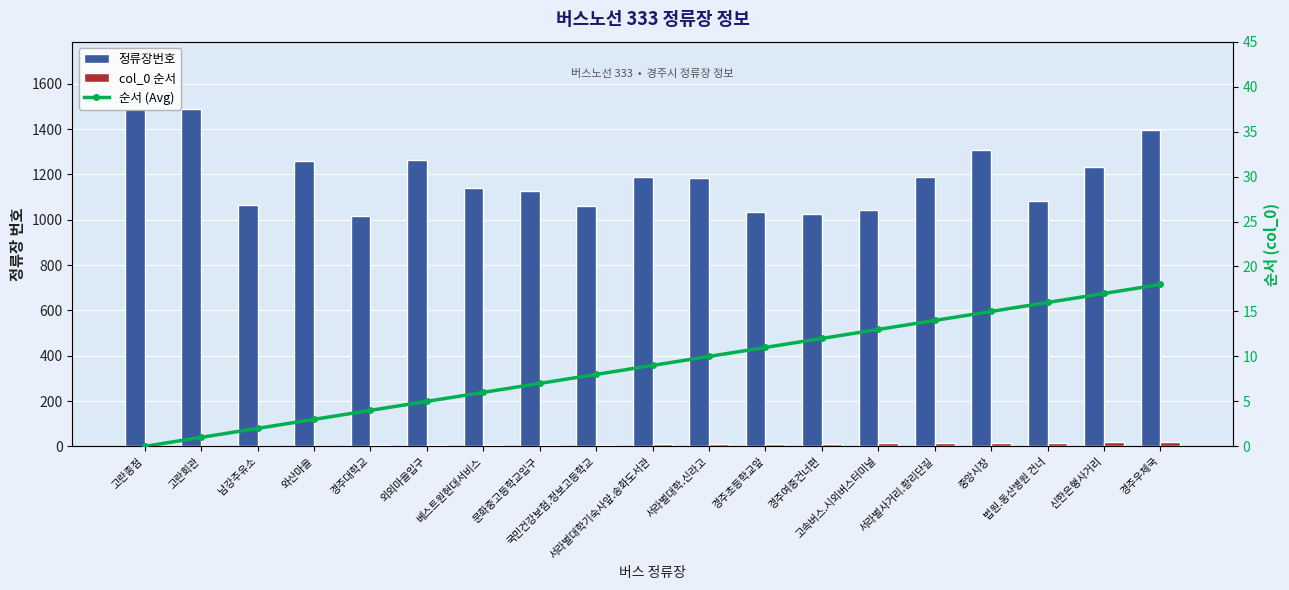

Reading right to left, list all the values displayed in this chart.

정류장번호: 경주우체국=1395	신한은행사거리=1232	법원.동산병원 건너=1083	중앙시장=1309	서라벌사거리.황리단길=1190	고속버스.시외버스터미널=1045	경주여중건너편=1026	경주초등학교앞=1036	서라벌대학.신라고=1186	서라벌대학기숙사앞.송화도서관=1187	국민건강보험.정보고등학교=1060	문화중고등학교입구=1126	베스트원현대서비스=1138	외외마을입구=1265	경주대학교=1016	와산마을=1260	남강주유소=1066	고란회관=1488	고란종점=1487
col_0 순서: 경주우체국=18	신한은행사거리=17	법원.동산병원 건너=16	중앙시장=15	서라벌사거리.황리단길=14	고속버스.시외버스터미널=13	경주여중건너편=12	경주초등학교앞=11	서라벌대학.신라고=10	서라벌대학기숙사앞.송화도서관=9	국민건강보험.정보고등학교=8	문화중고등학교입구=7	베스트원현대서비스=6	외외마을입구=5	경주대학교=4	와산마을=3	남강주유소=2	고란회관=1	고란종점=0
순서 (Avg): 경주우체국=18	신한은행사거리=17	법원.동산병원 건너=16	중앙시장=15	서라벌사거리.황리단길=14	고속버스.시외버스터미널=13	경주여중건너편=12	경주초등학교앞=11	서라벌대학.신라고=10	서라벌대학기숙사앞.송화도서관=9	국민건강보험.정보고등학교=8	문화중고등학교입구=7	베스트원현대서비스=6	외외마을입구=5	경주대학교=4	와산마을=3	남강주유소=2	고란회관=1	고란종점=0